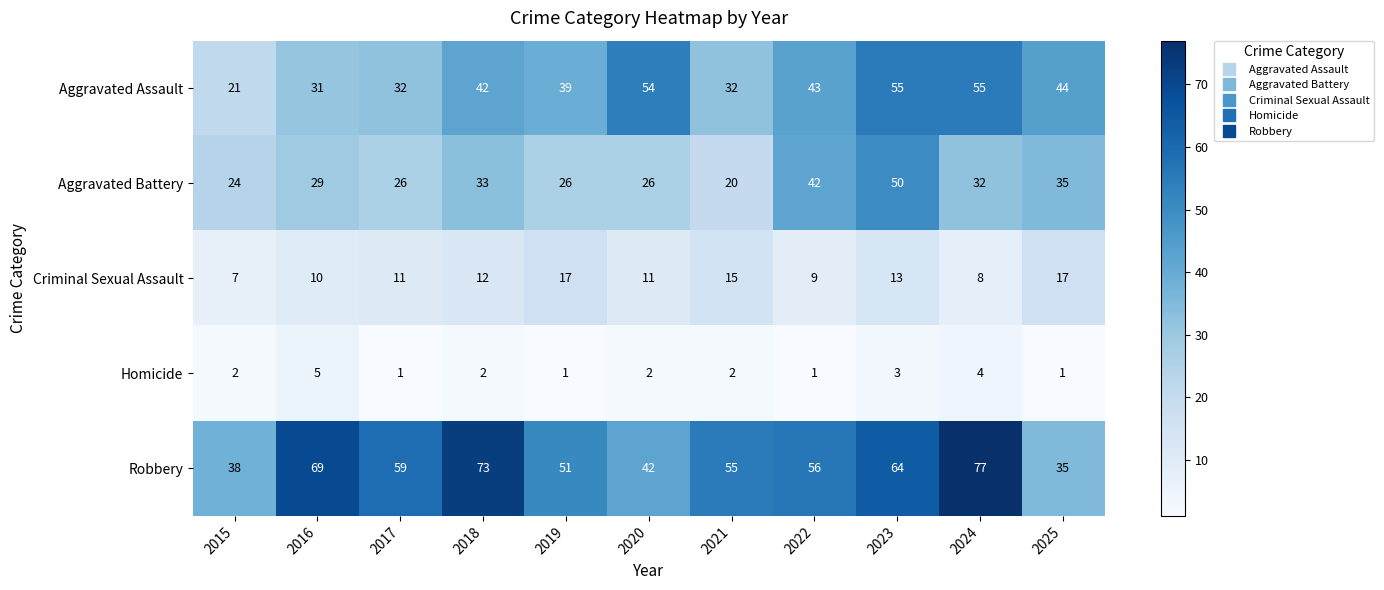

How many Homicide values are between 1 and 3?

9